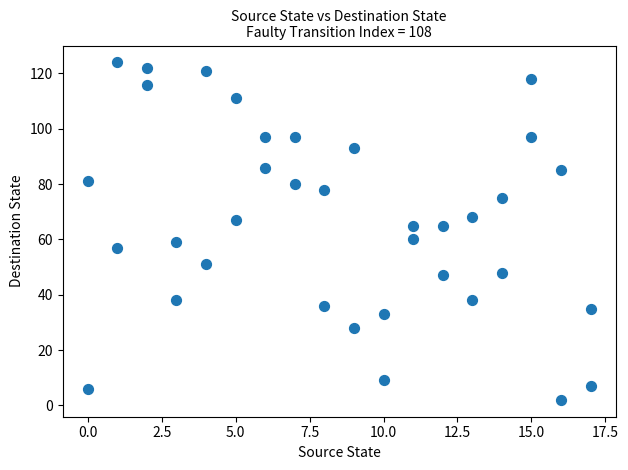

What is the range of Y values (max minus min)?

122